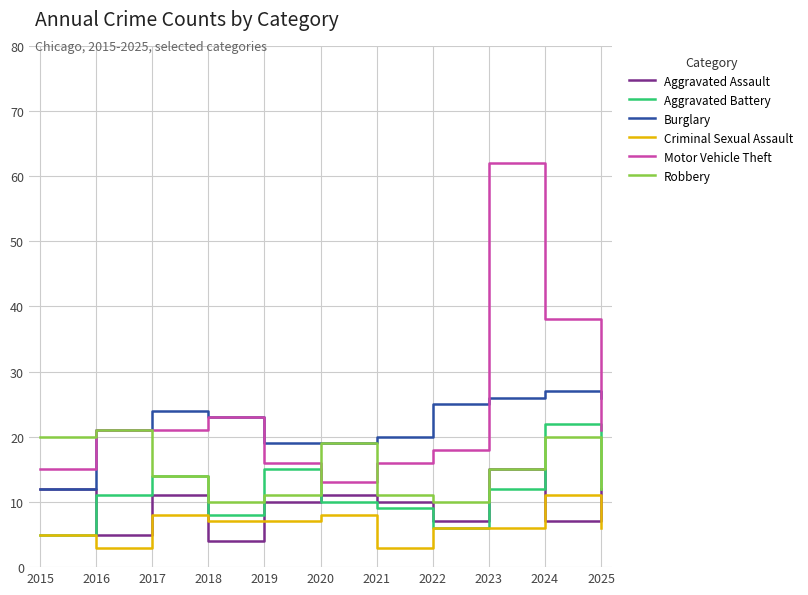

Which series has the widest spread of values?

Motor Vehicle Theft